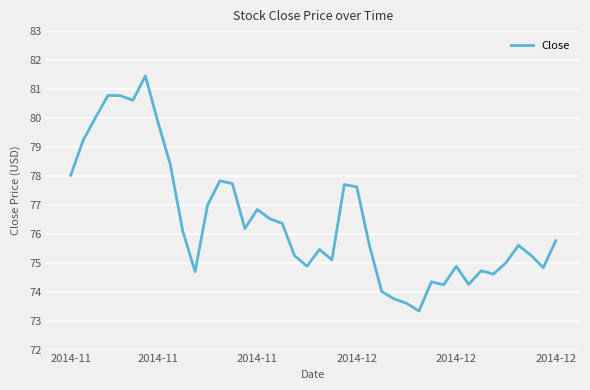

What is the smallest value displayed?

73.3